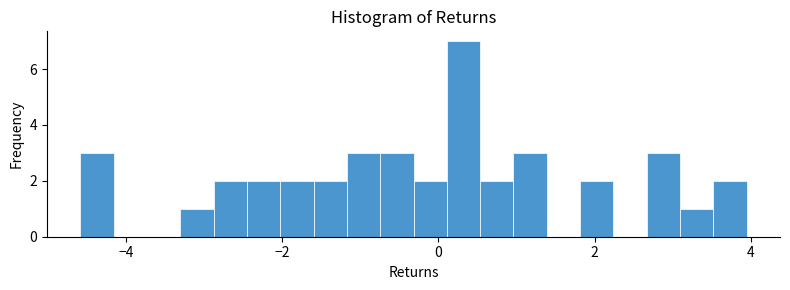

Around what value on the x-axis is the tallest bar? Give the approximate position of its centre, as read against the axis.

0.4